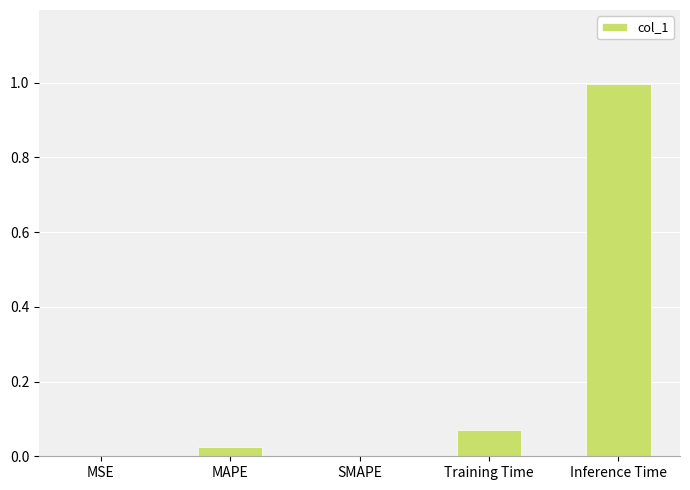

True or false: the data shows 0.0 at Training Time.

False